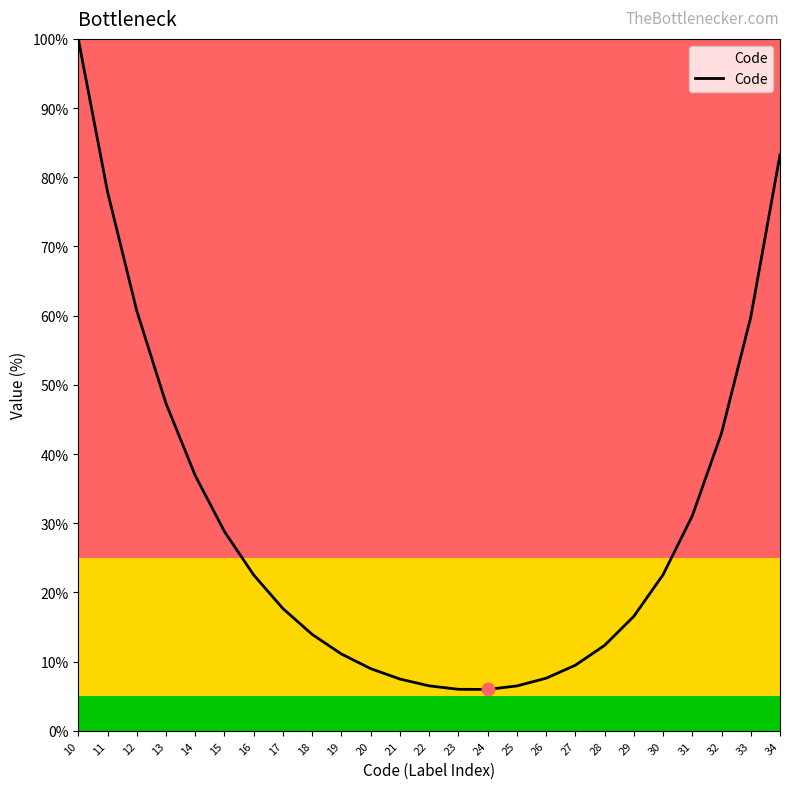

What is the ratio of the value at 14 to the value at 13?

0.8